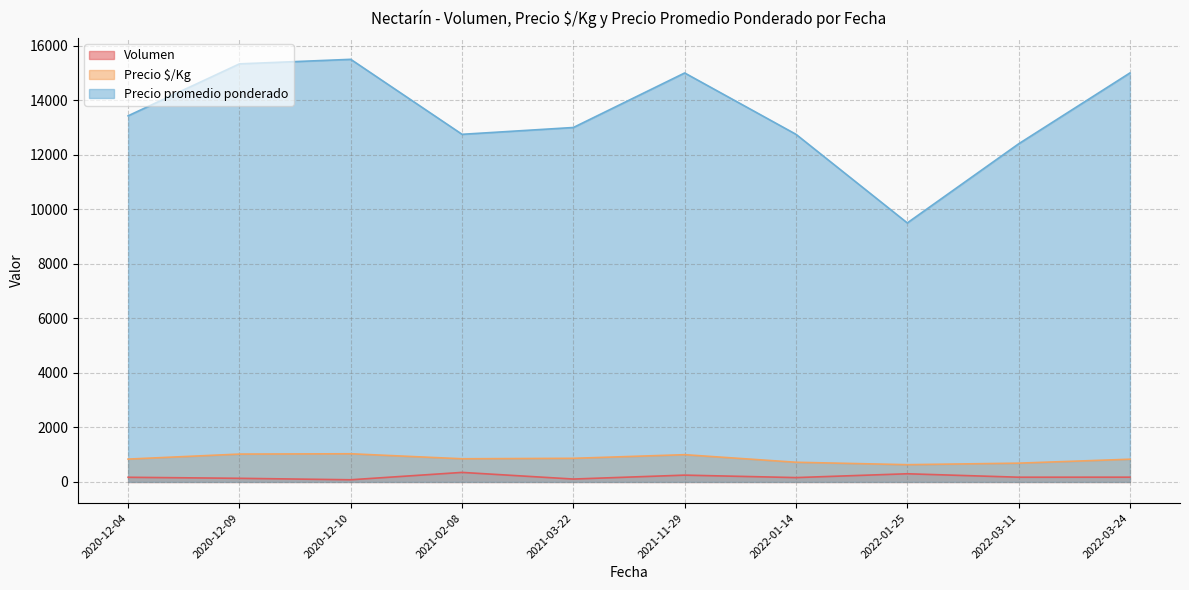

What is the sum of the Precio promedio ponderado values at 2020-12-09 and 2021-03-22?

28333.3